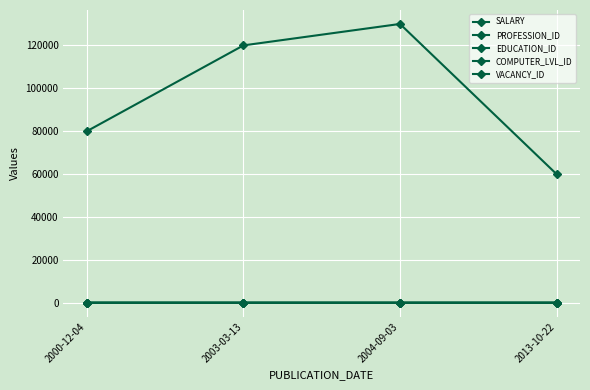

Does the chart have visible grid lines?

Yes